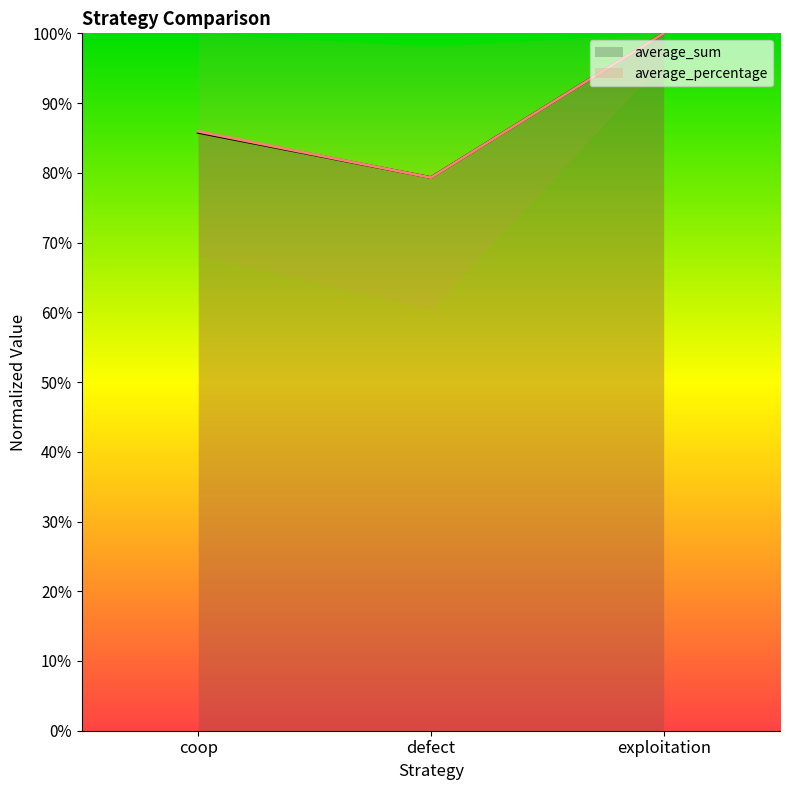

What is the value of the average_sum point at the 3rd from the left?

1.0